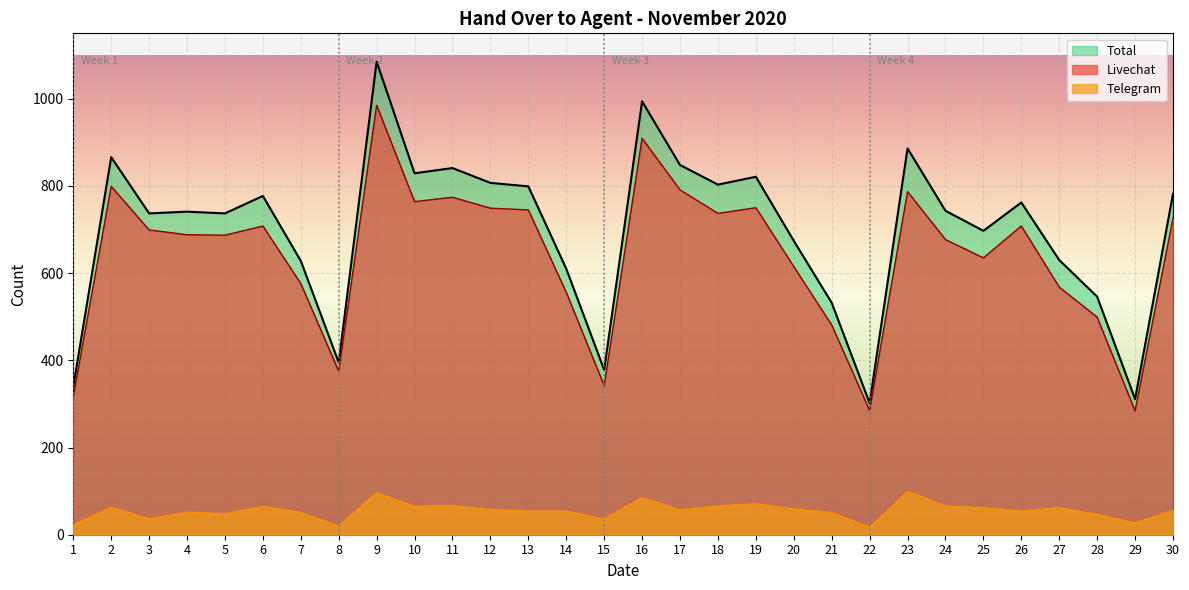

Is the value of Livechat at 8 greater than the value of Telegram at 5?

Yes